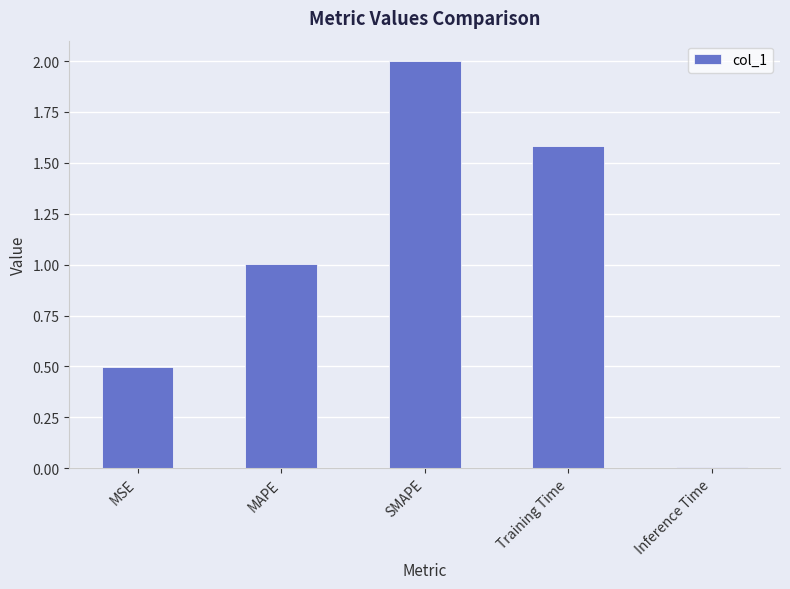

How many data points are less than 1?

2